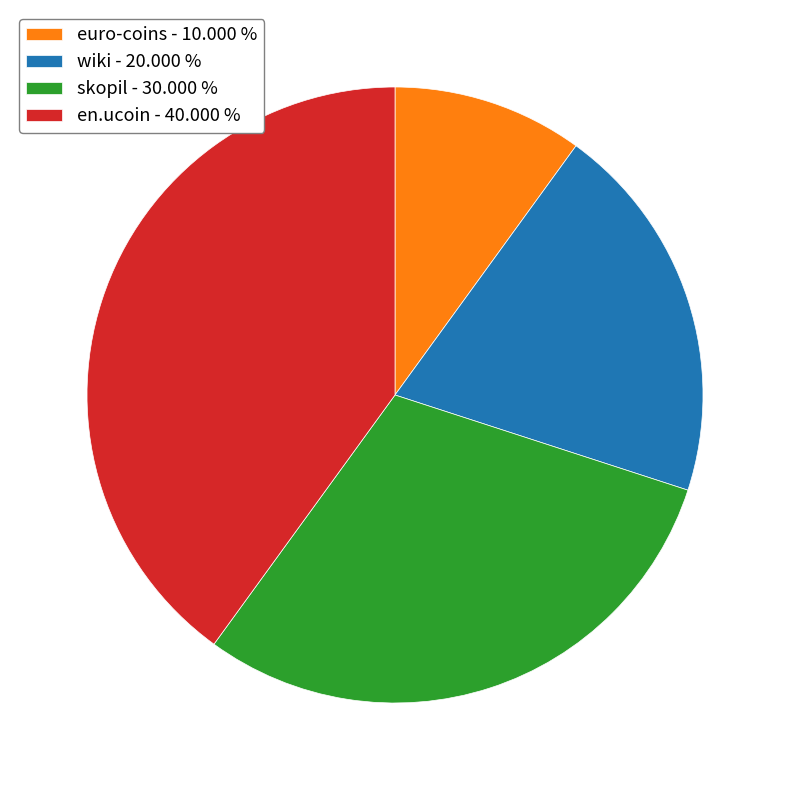

Which slice is the largest?

en.ucoin